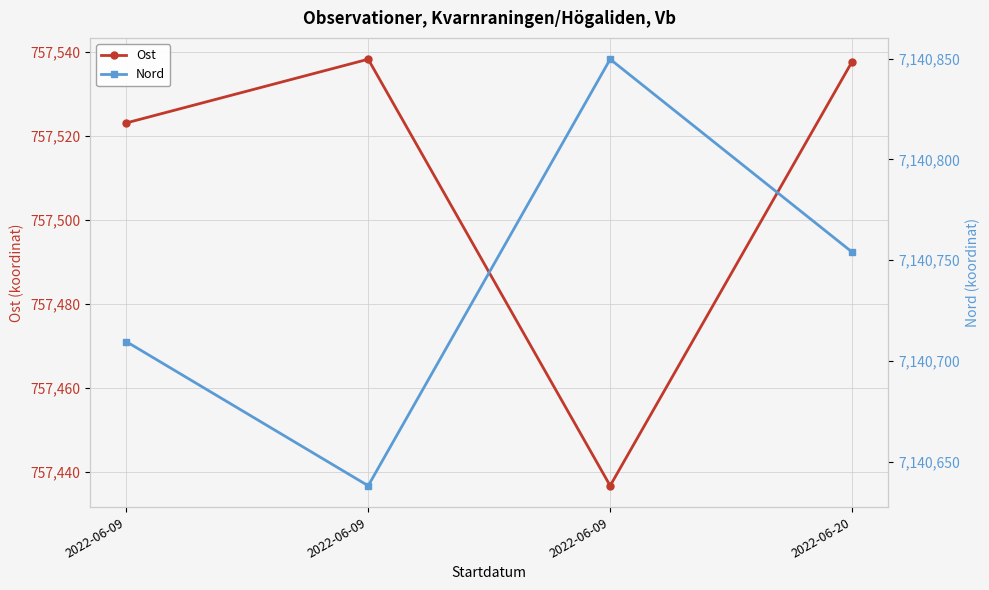

What is the sum of all Ost values?

3030036.0